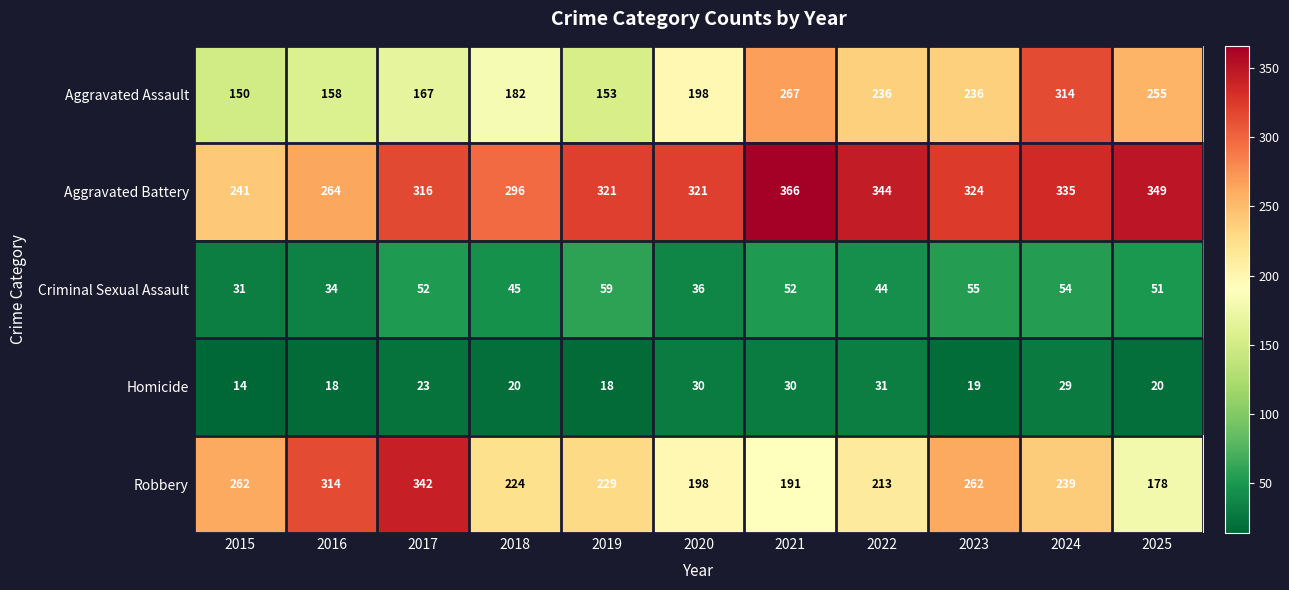

How many data points does each series have?

11